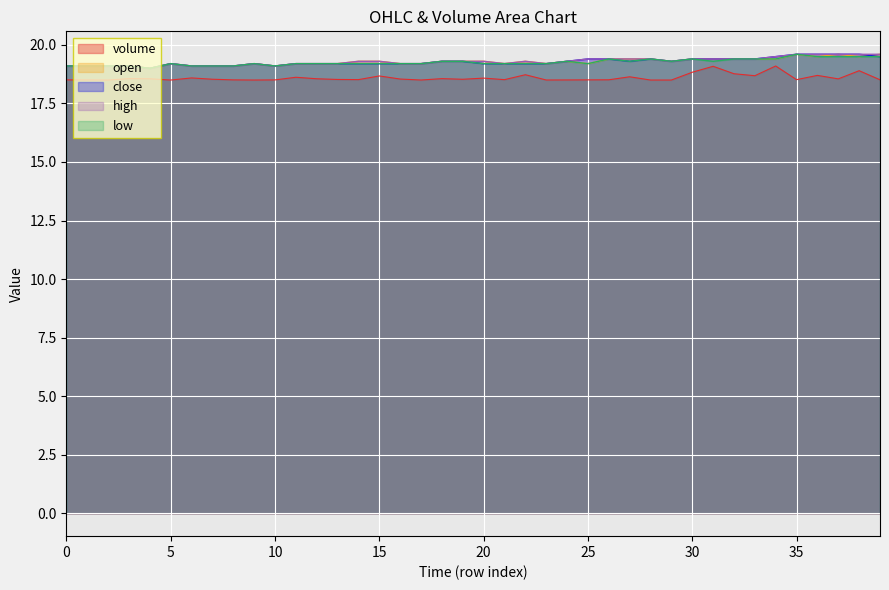

Is the value of open at 5 greater than the value of high at 25?

No